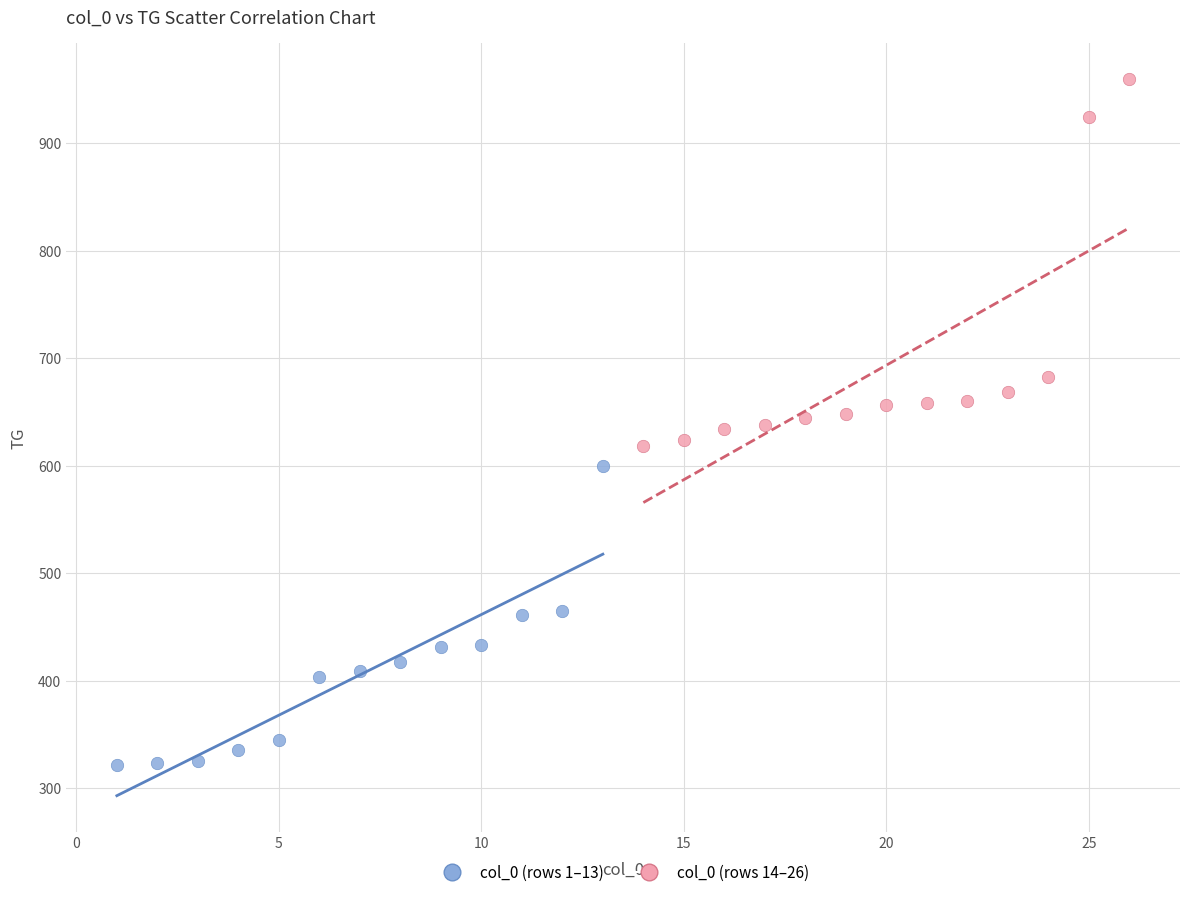

Which series contains the lowest Y value?

col_0 (rows 1–13)